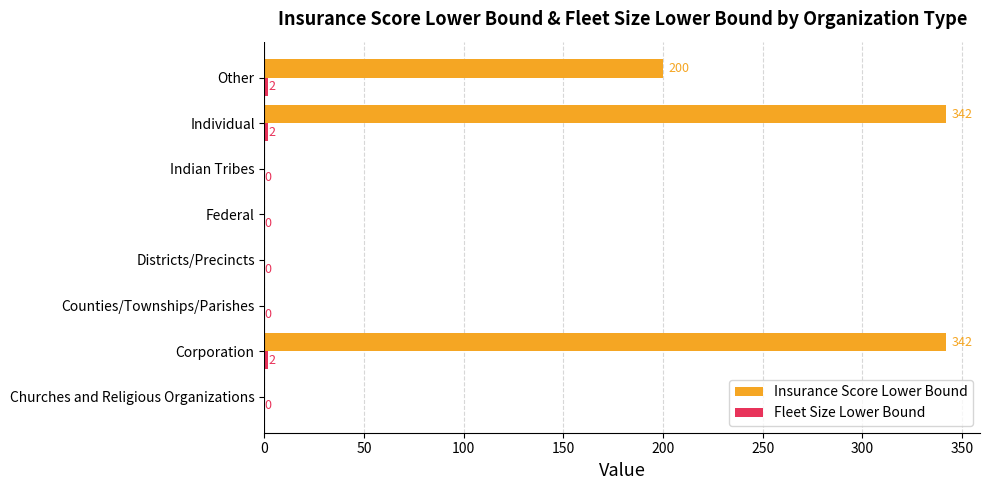

At which label is Insurance Score Lower Bound closest to 171?

Other